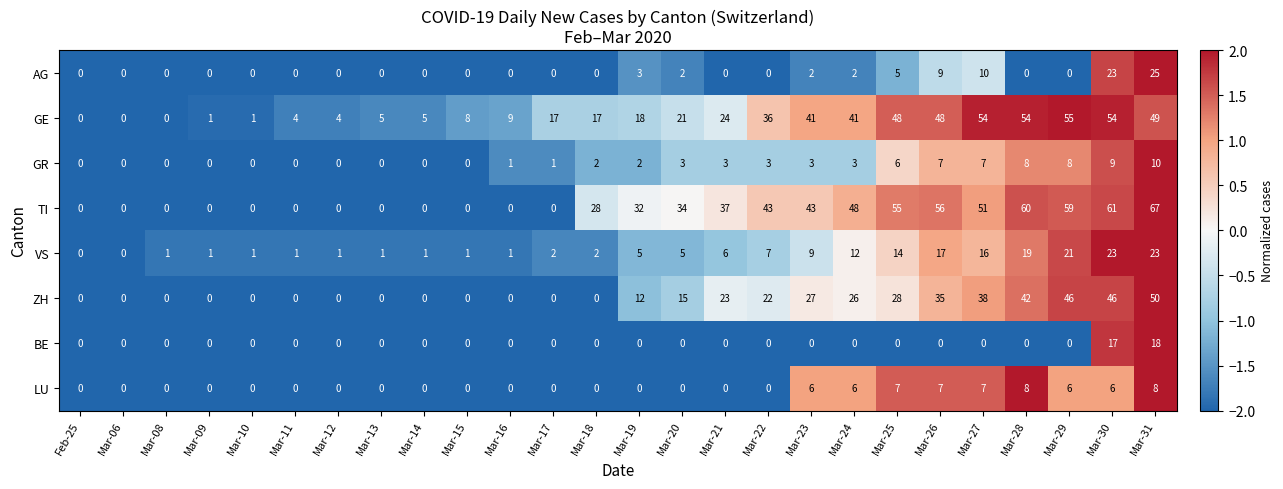

At which label is AG closest to 12?

Mar-27